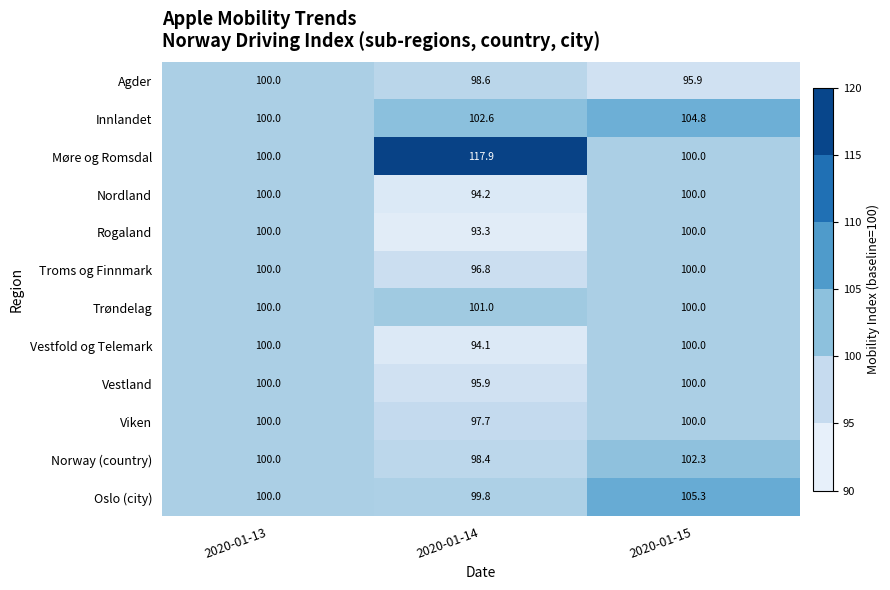

What is the minimum value shown in the chart?

93.3